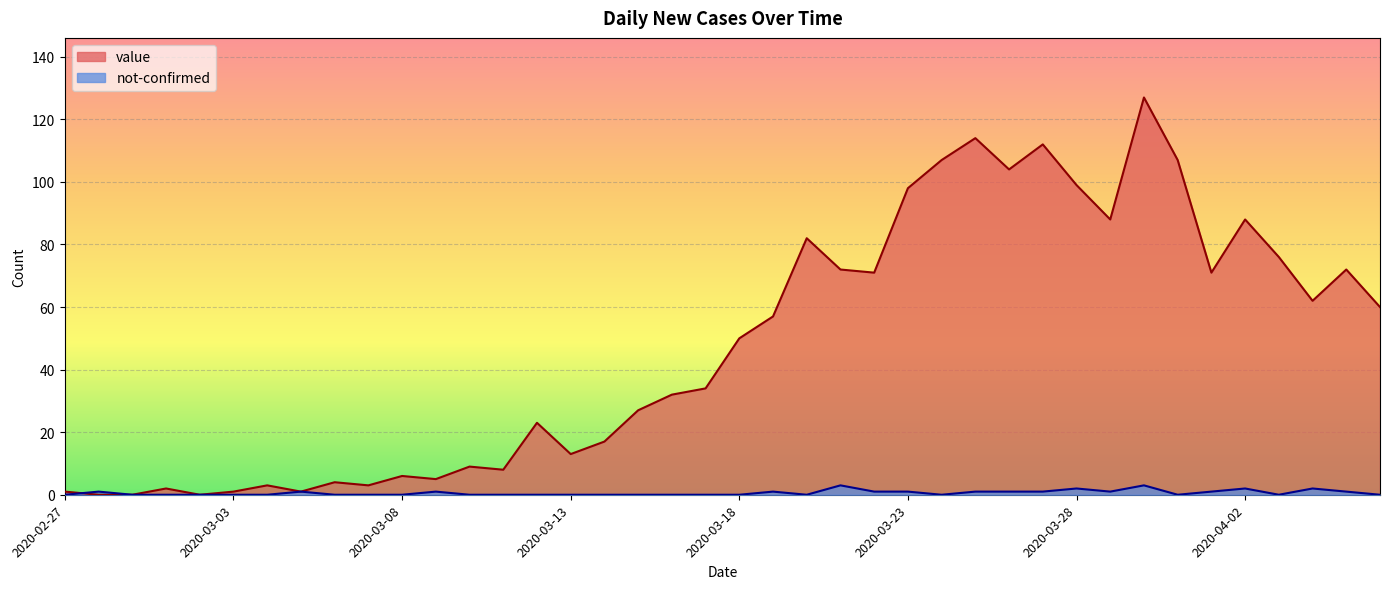

Reading right to left, list all the values displayed in this chart.

value: 2020-04-06=60	2020-04-05=72	2020-04-04=62	2020-04-03=76	2020-04-02=88	2020-04-01=71	2020-03-31=107	2020-03-30=127	2020-03-29=88	2020-03-28=99	2020-03-27=112	2020-03-26=104	2020-03-25=114	2020-03-24=107	2020-03-23=98	2020-03-22=71	2020-03-21=72	2020-03-20=82	2020-03-19=57	2020-03-18=50	2020-03-17=34	2020-03-16=32	2020-03-15=27	2020-03-14=17	2020-03-13=13	2020-03-12=23	2020-03-11=8	2020-03-10=9	2020-03-09=5	2020-03-08=6	2020-03-07=3	2020-03-06=4	2020-03-05=1	2020-03-04=3	2020-03-03=1	2020-03-02=0	2020-03-01=2	2020-02-29=0	2020-02-28=0	2020-02-27=1
not-confirmed: 2020-04-06=0	2020-04-05=1	2020-04-04=2	2020-04-03=0	2020-04-02=2	2020-04-01=1	2020-03-31=0	2020-03-30=3	2020-03-29=1	2020-03-28=2	2020-03-27=1	2020-03-26=1	2020-03-25=1	2020-03-24=0	2020-03-23=1	2020-03-22=1	2020-03-21=3	2020-03-20=0	2020-03-19=1	2020-03-18=0	2020-03-17=0	2020-03-16=0	2020-03-15=0	2020-03-14=0	2020-03-13=0	2020-03-12=0	2020-03-11=0	2020-03-10=0	2020-03-09=1	2020-03-08=0	2020-03-07=0	2020-03-06=0	2020-03-05=1	2020-03-04=0	2020-03-03=0	2020-03-02=0	2020-03-01=0	2020-02-29=0	2020-02-28=1	2020-02-27=0